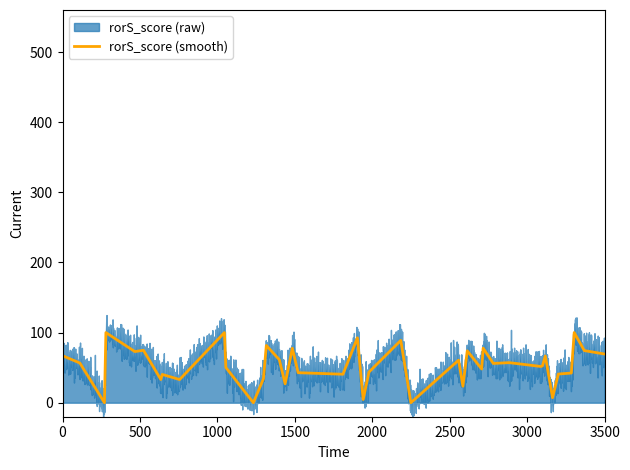

What is the highest value of the rorS_score (smooth) series?

100.0